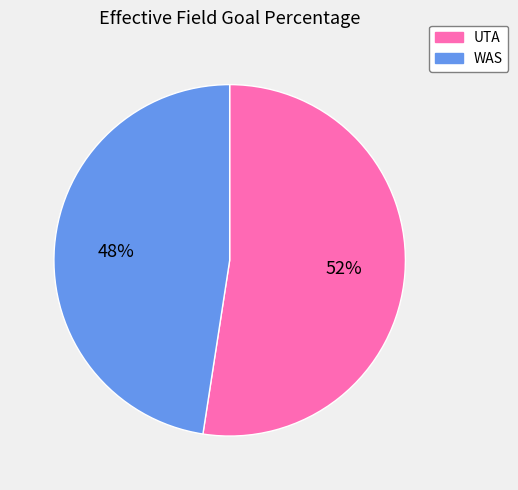

To the nearest percent, what portion does WAS represent?

48%